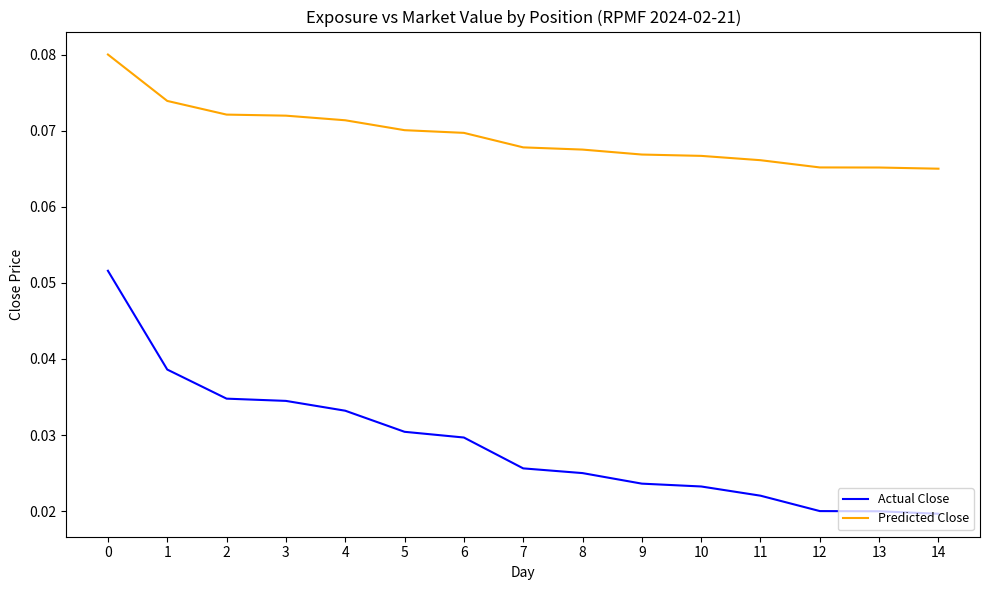

Which series has the widest spread of values?

Actual Close